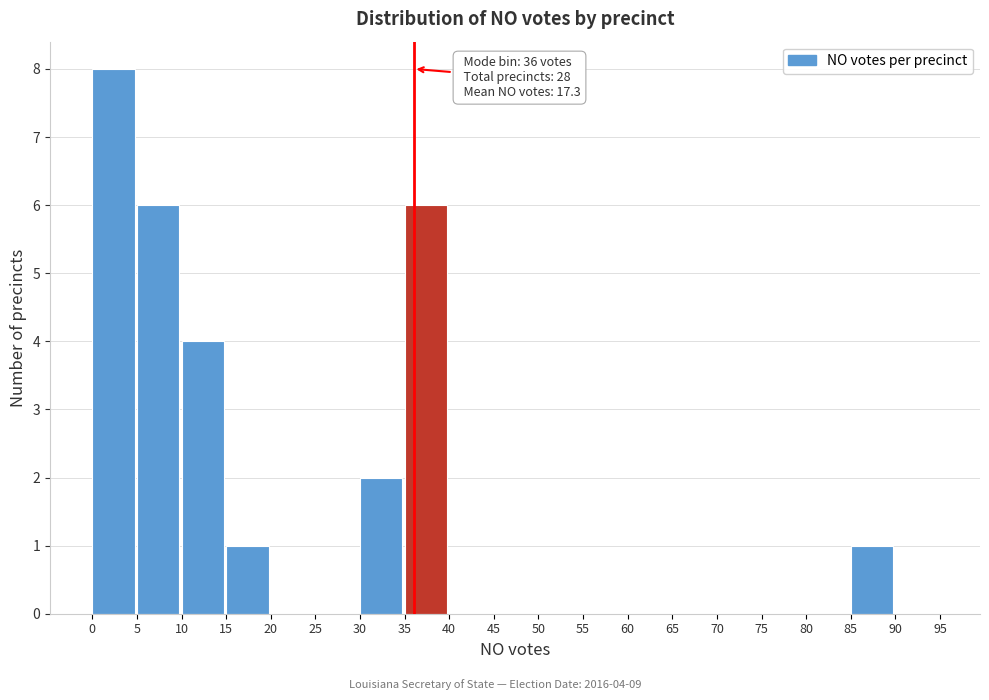

Over which range of the x-axis is the bar tallest?

0 to 5